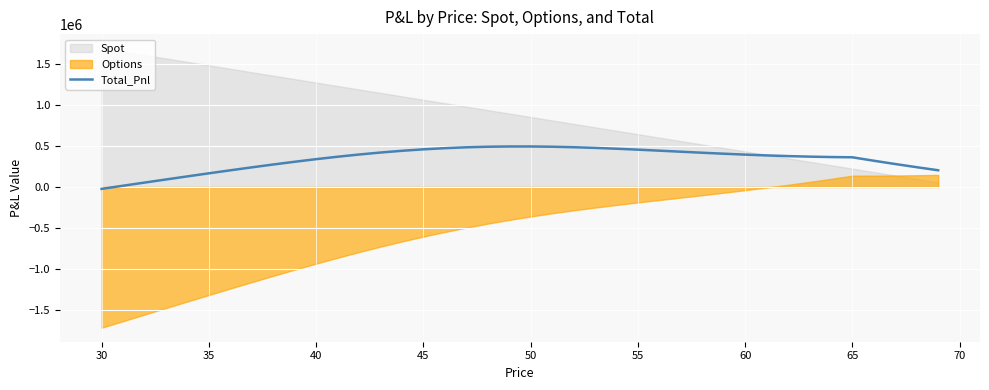

How many negative values are there?

1